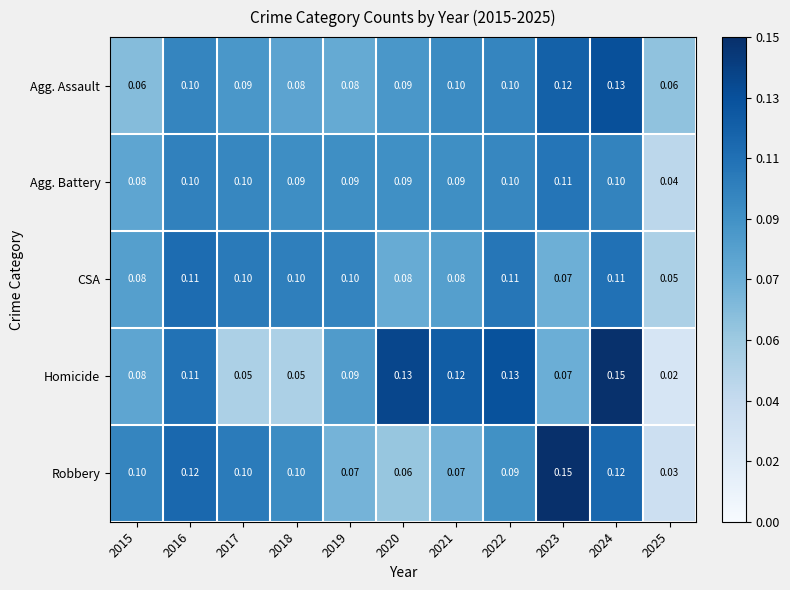

Between 2022 and 2025, which series saw the biggest shift?

Homicide